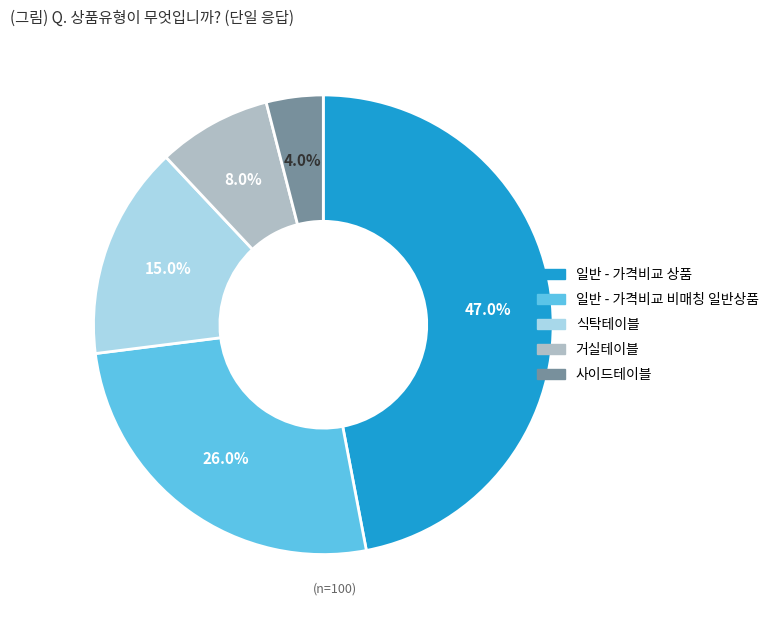

To the nearest percent, what is the average slice percentage?

20%